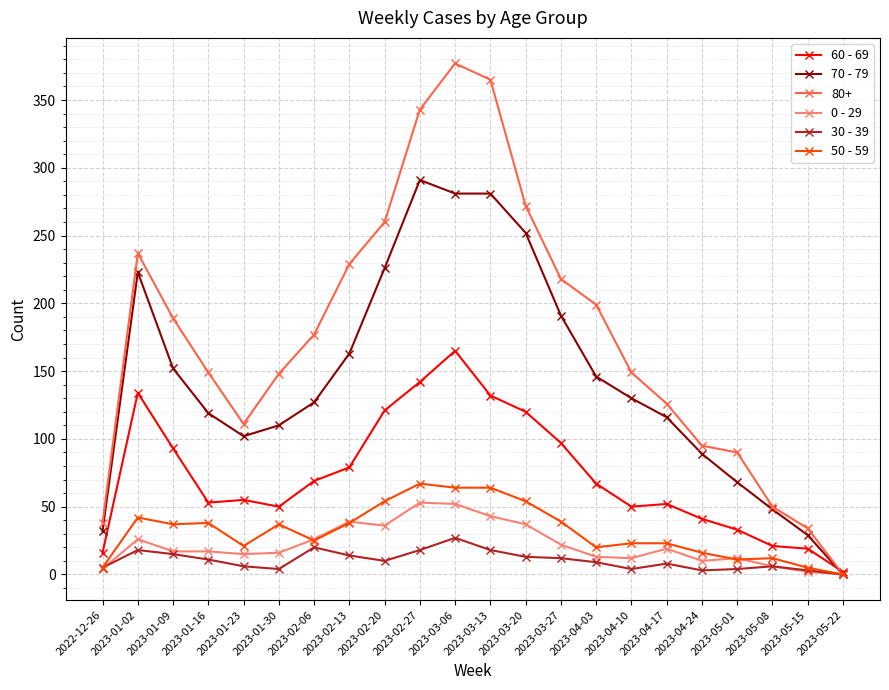

At how many categories does at least one series exceed 204?

8